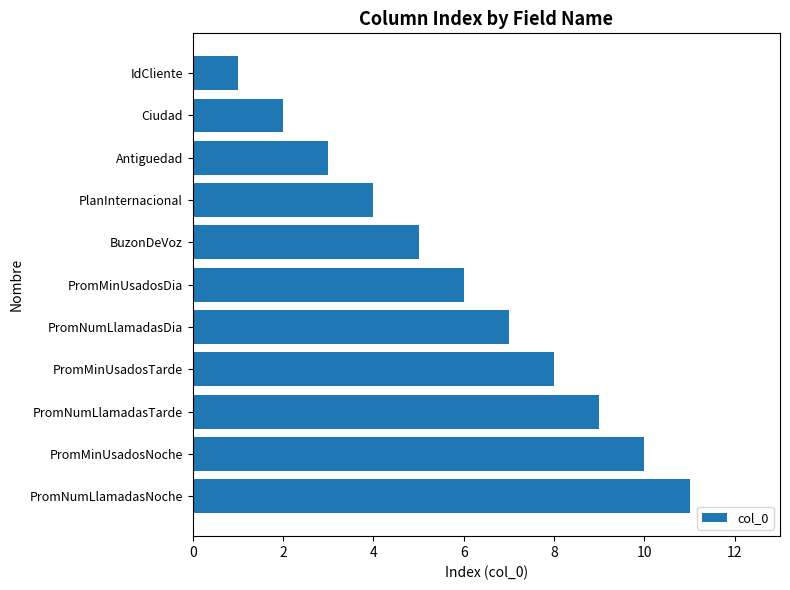

Rank the categories by value from highest to lowest.

PromNumLlamadasNoche, PromMinUsadosNoche, PromNumLlamadasTarde, PromMinUsadosTarde, PromNumLlamadasDia, PromMinUsadosDia, BuzonDeVoz, PlanInternacional, Antiguedad, Ciudad, IdCliente